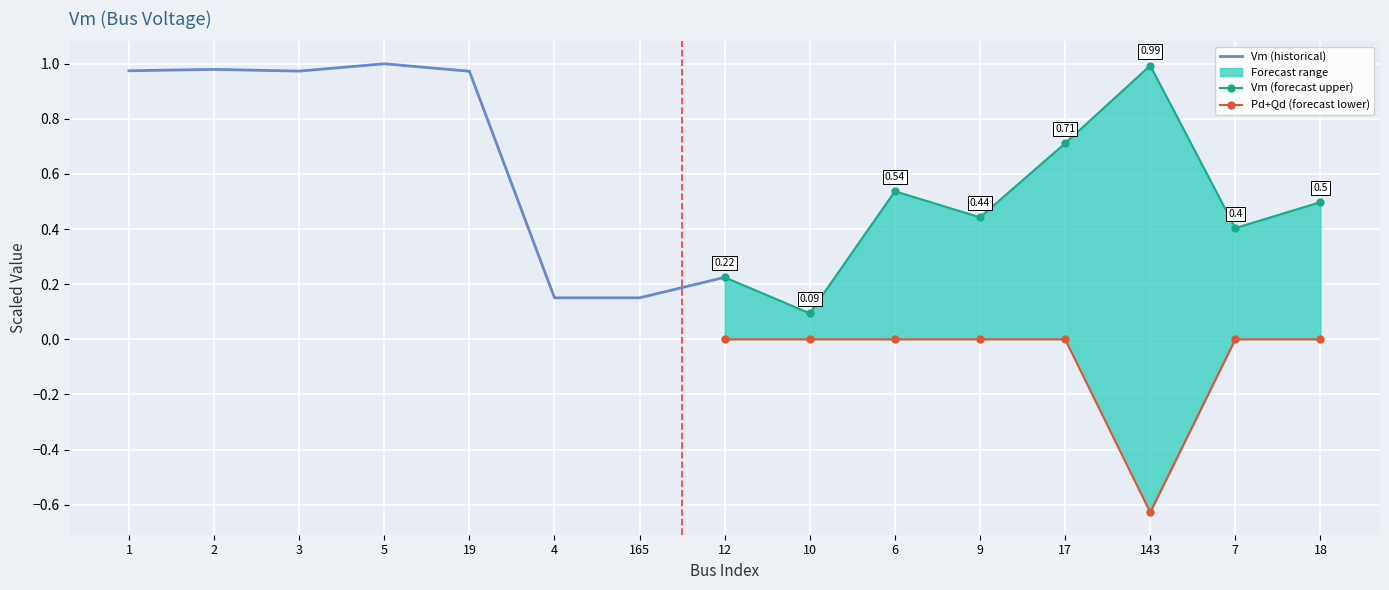

How many interior local valleys does the Pd+Qd (forecast lower) series have?

1